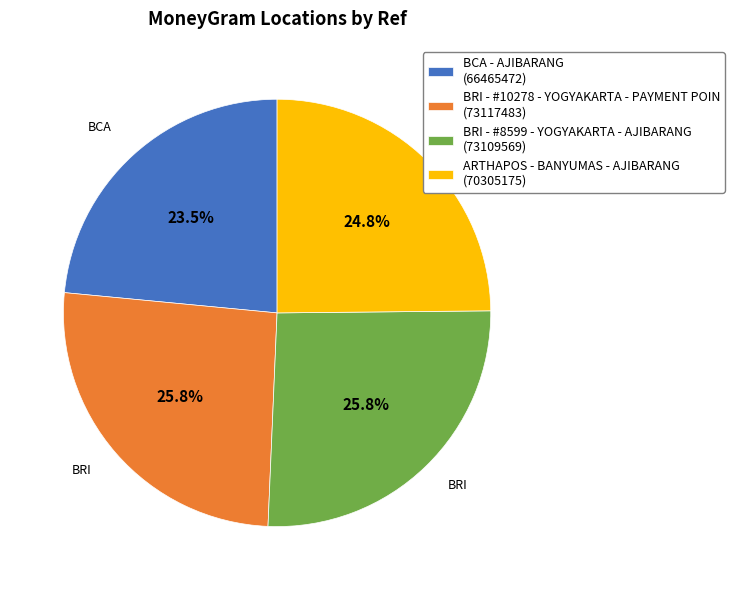

Which slice is the smallest?

BCA - AJIBARANG